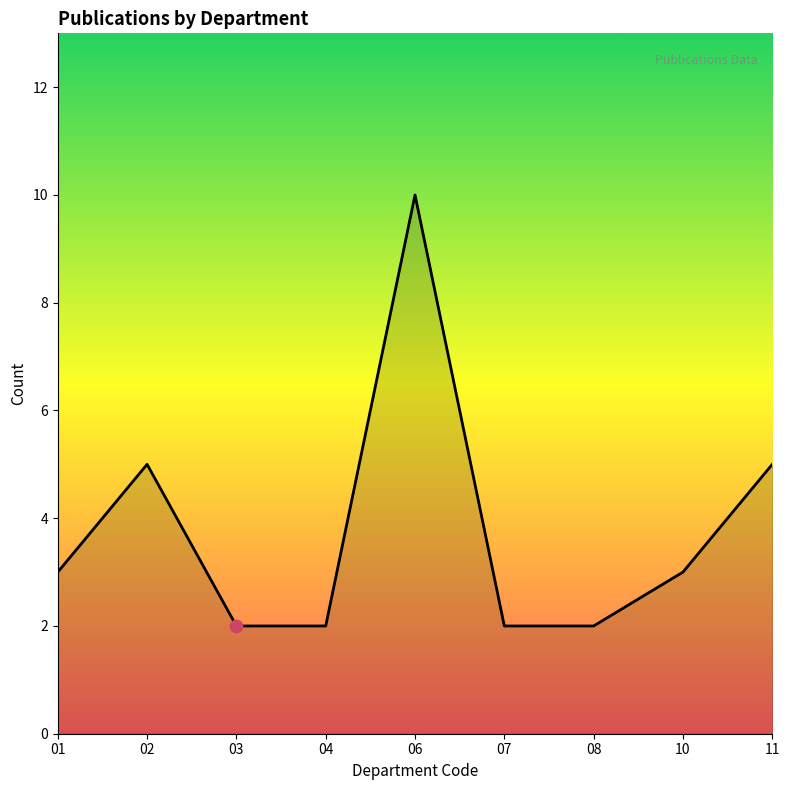

What is the ratio of the value at 04 to the value at 11?

0.4